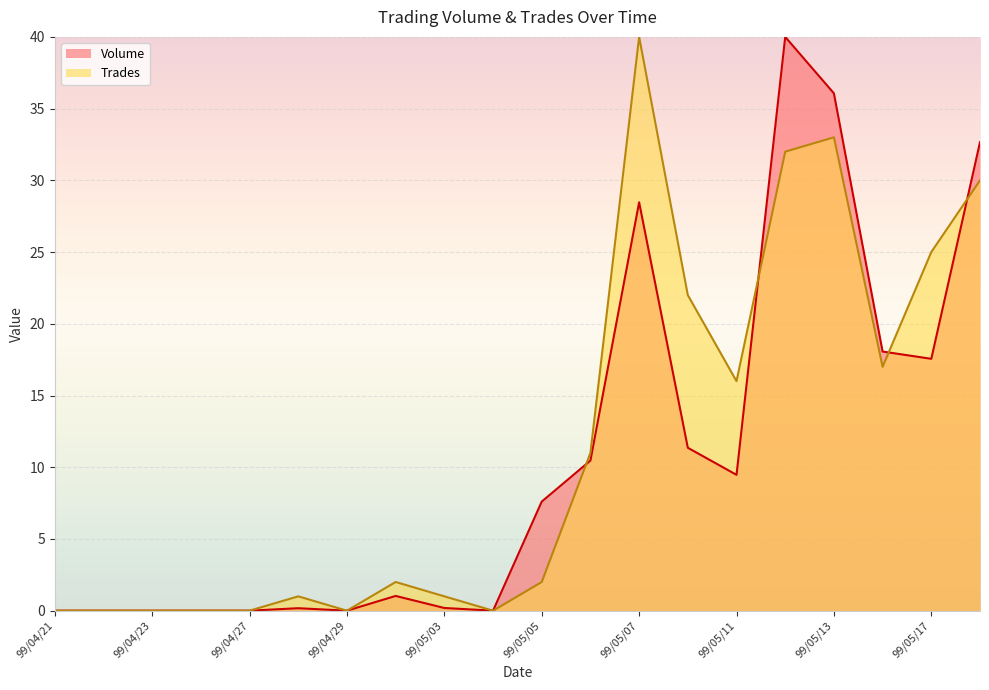

Reading right to left, list all the values displayed in this chart.

Volume: 99/05/18=32.7	99/05/17=17.6	99/05/14=18.1	99/05/13=36.1	99/05/12=40.0	99/05/11=9.5	99/05/10=11.4	99/05/07=28.5	99/05/06=10.5	99/05/05=7.6	99/05/04=0.0	99/05/03=0.2	99/04/30=1.0	99/04/29=0.0	99/04/28=0.2	99/04/27=0.0	99/04/26=0.0	99/04/23=0.0	99/04/22=0.0	99/04/21=0.0
Trades: 99/05/18=30.0	99/05/17=25.0	99/05/14=17.0	99/05/13=33.0	99/05/12=32.0	99/05/11=16.0	99/05/10=22.0	99/05/07=40.0	99/05/06=11.0	99/05/05=2.0	99/05/04=0.0	99/05/03=1.0	99/04/30=2.0	99/04/29=0.0	99/04/28=1.0	99/04/27=0.0	99/04/26=0.0	99/04/23=0.0	99/04/22=0.0	99/04/21=0.0